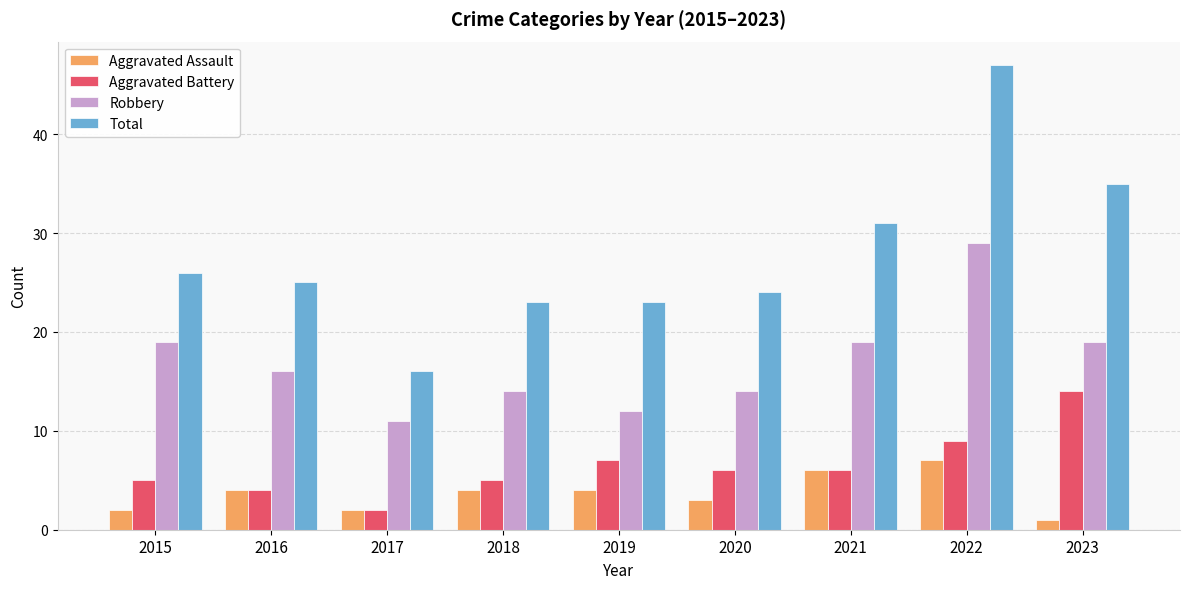

Which series has the largest total across all categories?

Total